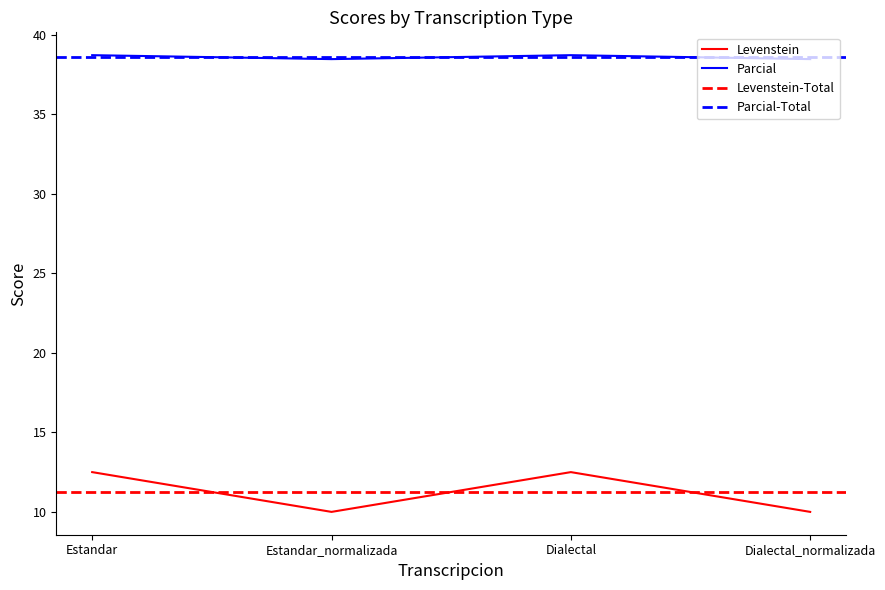

True or false: Levenstein has a value of 10.0 at Estandar_normalizada.

True